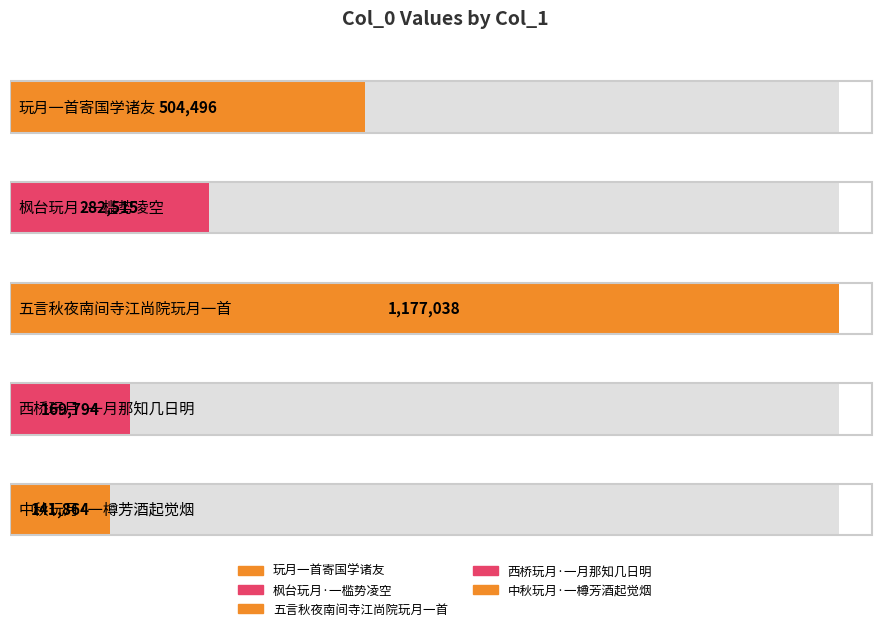

What is the label of the 2nd bar from the left?

枫台玩月·一槛势凌空